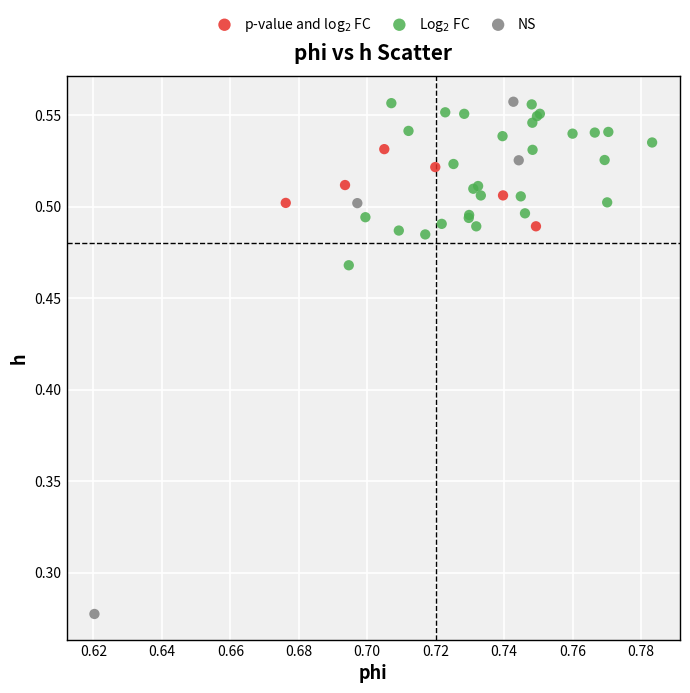

Which series has the widest spread of Y values?

NS